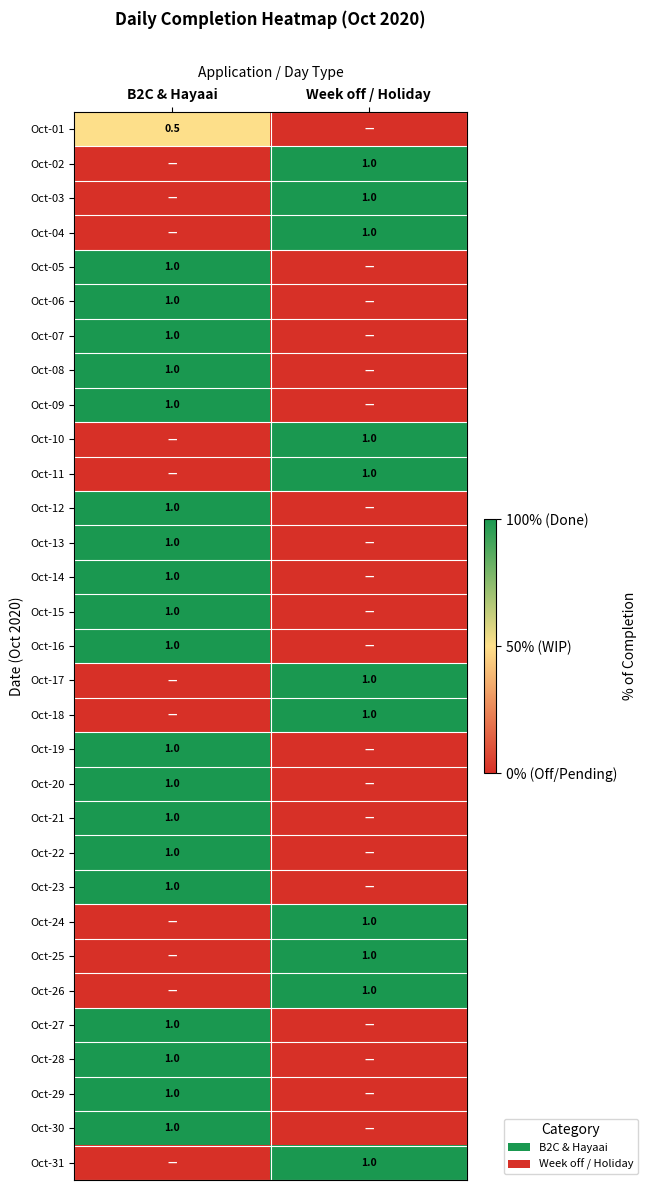

The value of Oct-30 at B2C & Hayaai is 1.0. True or false?

True